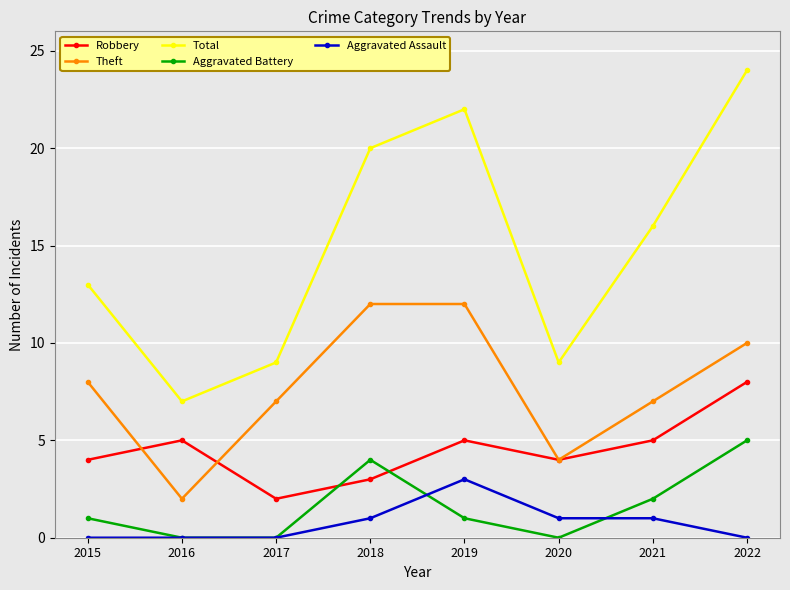

True or false: Total and Aggravated Battery cross at least once.

False